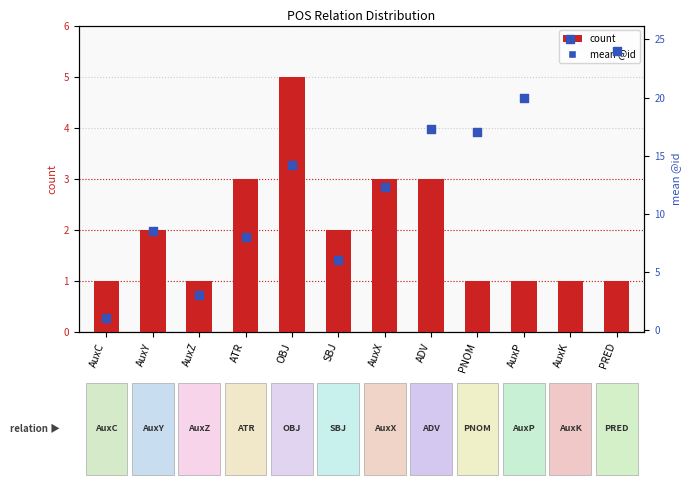

Which series has the largest total across all categories?

mean @id